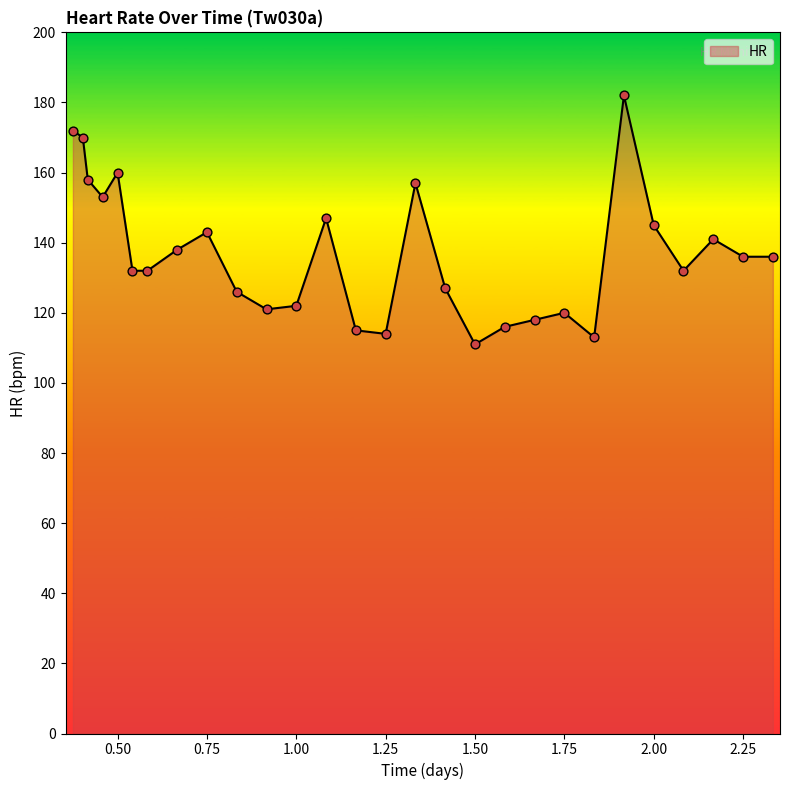

What is the minimum value shown in the chart?

111